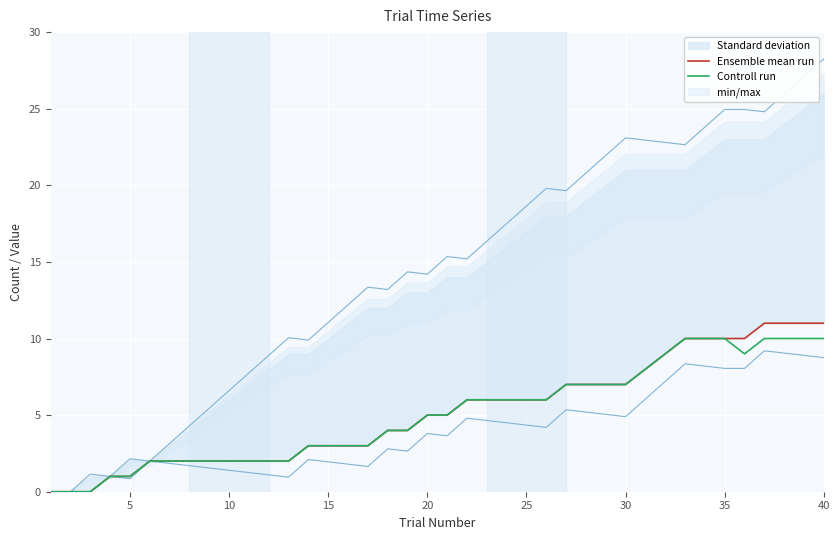

What are all the series names shown in the legend?

Ensemble mean run, Controll run